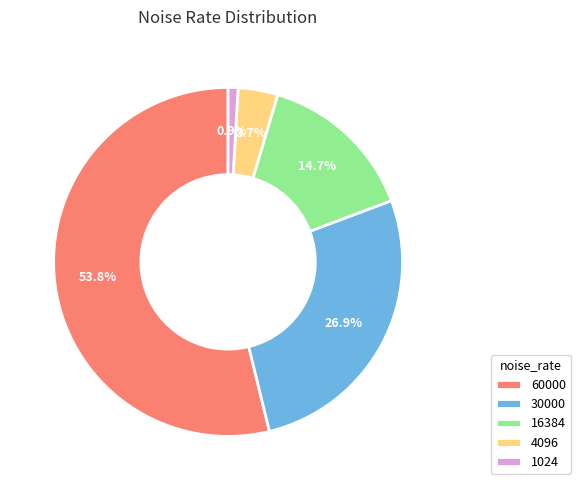

To the nearest percent, what portion does 1024 represent?

1%